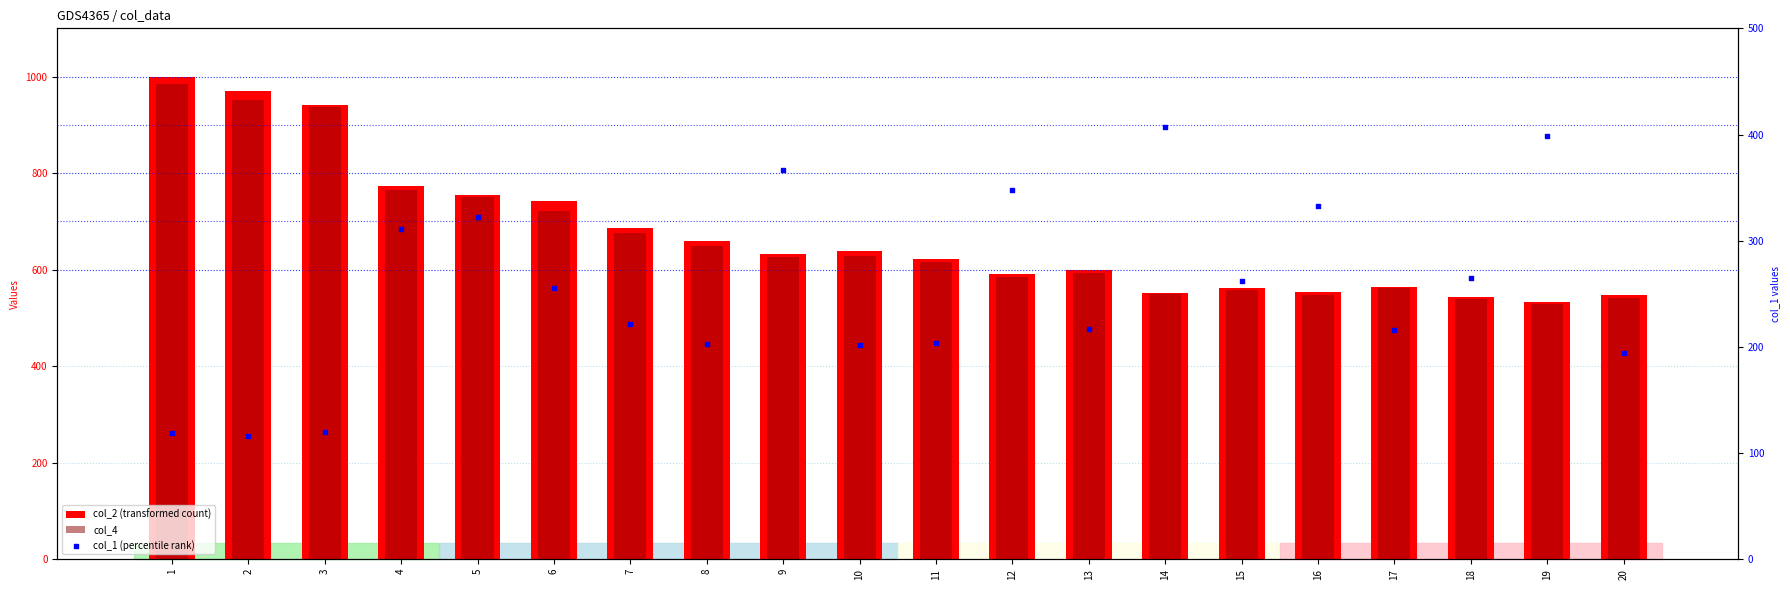

Is the value of col_1 (percentile rank) at 11 greater than the value of col_4 at 19?

No